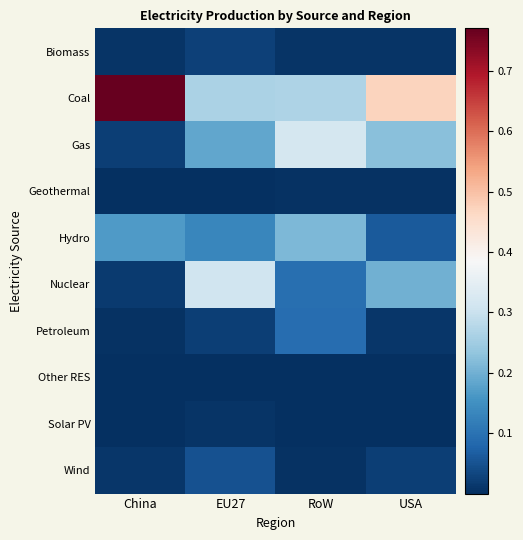

Rank the series at RoW from lowest to highest value.

Other RES, Solar PV, Geothermal, Wind, Biomass, Petroleum, Nuclear, Hydro, Coal, Gas